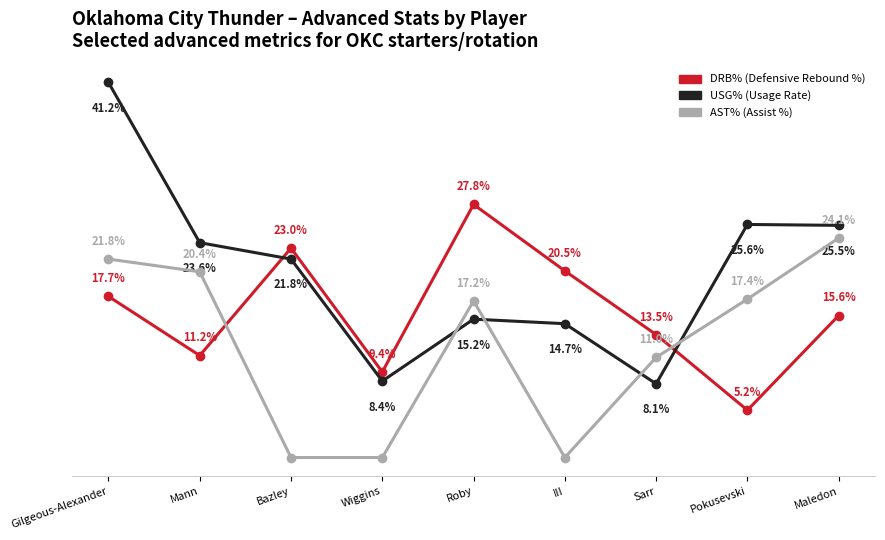

At which category does the chart reach its peak across all series?

Gilgeous-Alexander